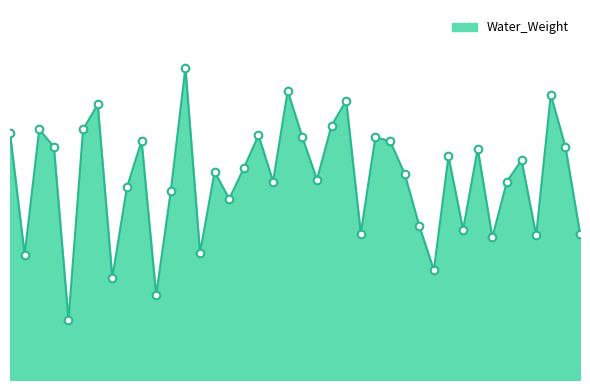

Is this an area chart (filled region under the line)?

Yes